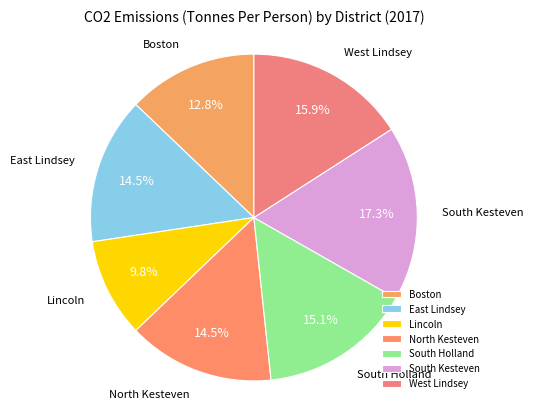

To the nearest percent, what is the average slice percentage?

14%